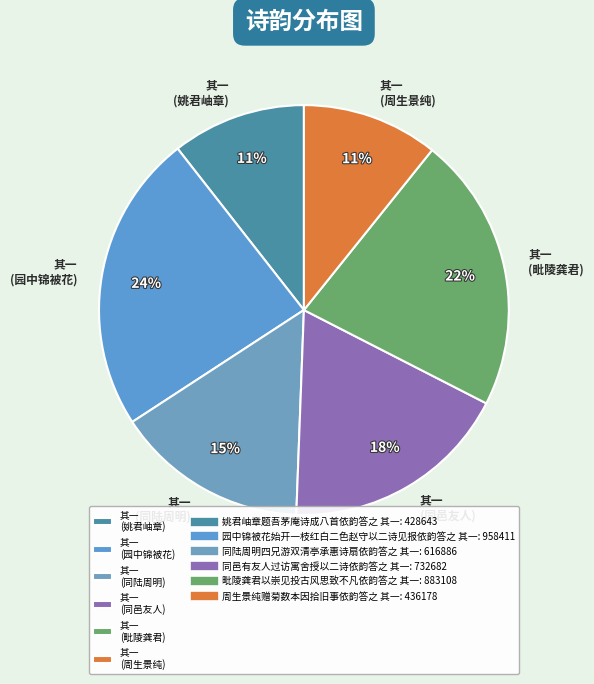

Which has a higher value, 其一 (同邑友人) or 其一 (同陆周明)?

其一 (同邑友人)